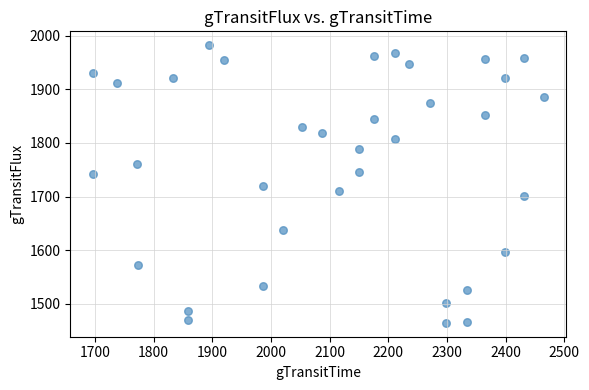

What is the range of Y values (max minus min)?

517.8